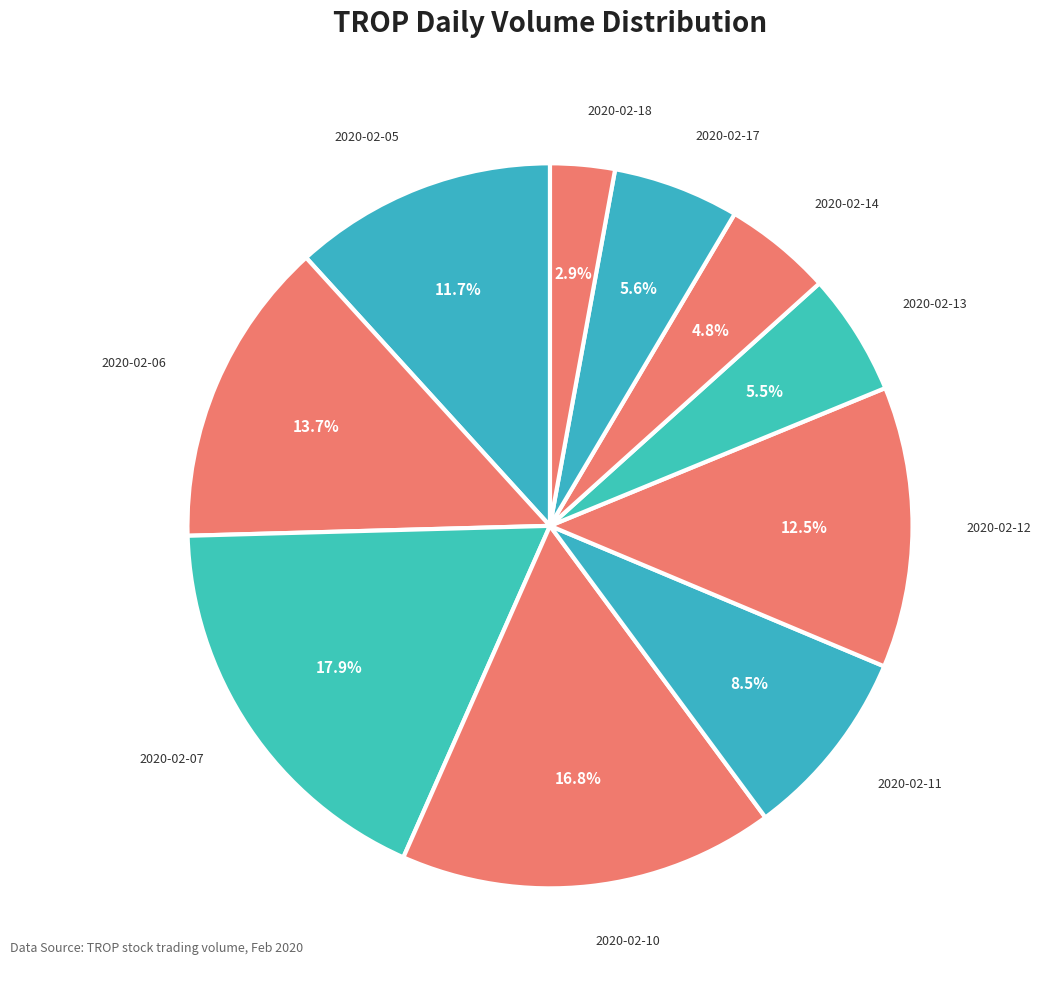

To the nearest percent, what is the average slice percentage?

10%